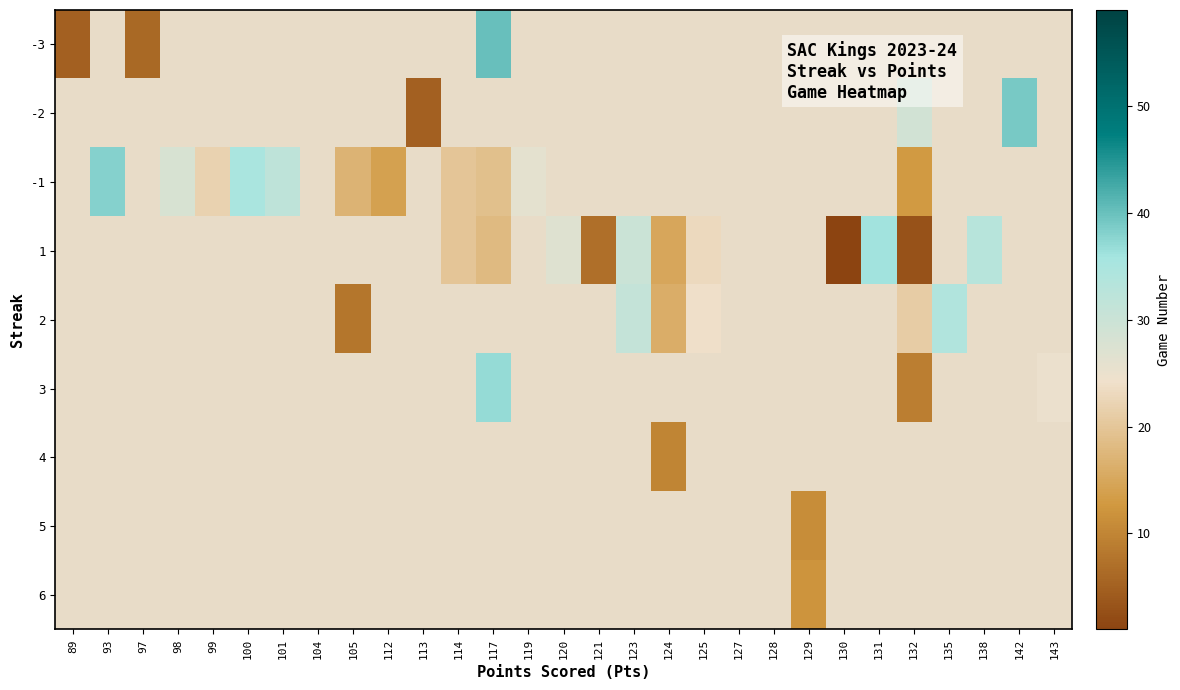

Which has a higher value, 112 or 119?

119